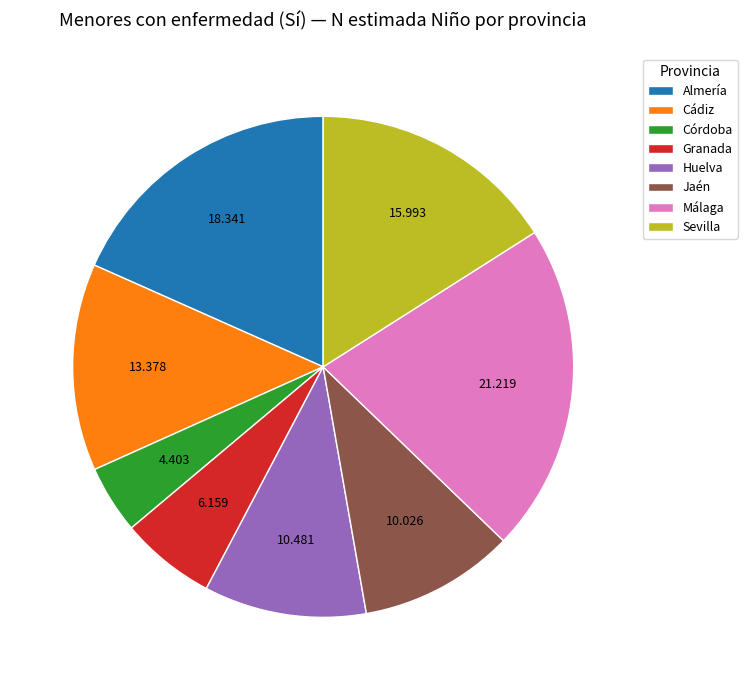

Which category has the biggest portion of the pie?

Málaga